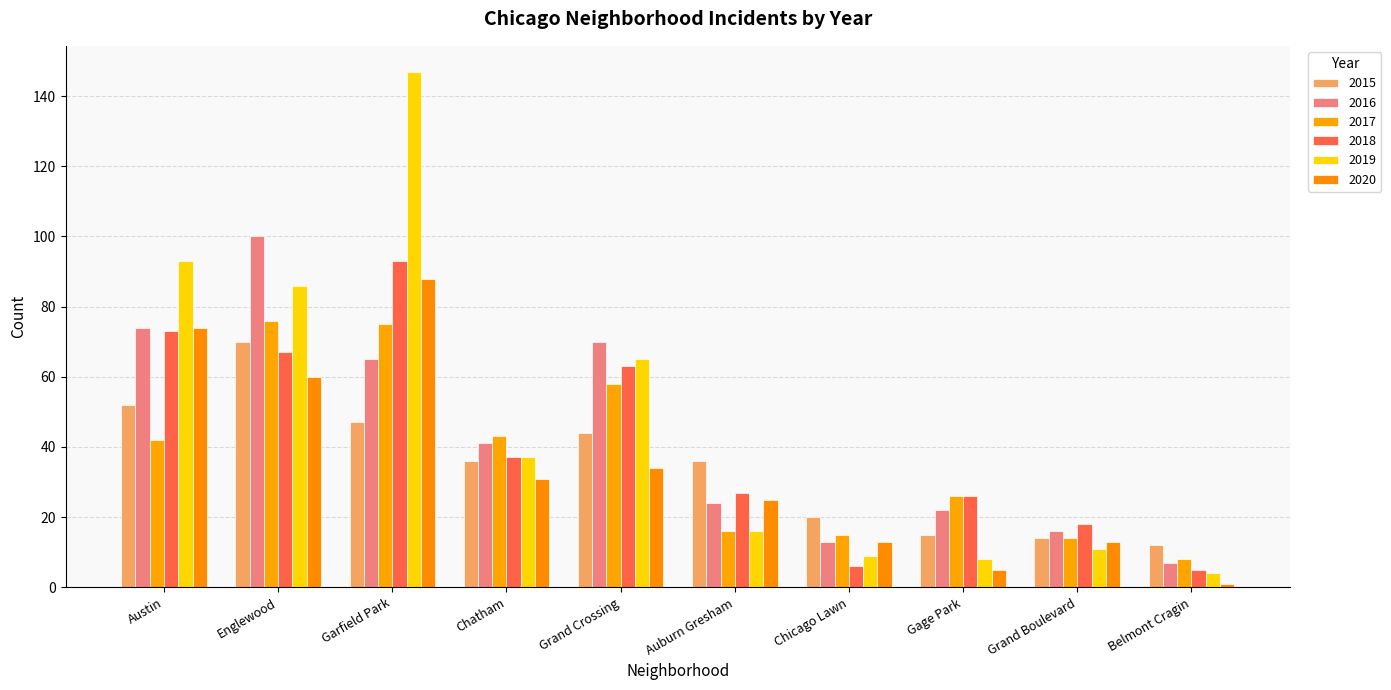

Reading left to right, extract all data points from this chart.

2015: 52	70	47	36	44	36	20	15	14	12
2016: 74	100	65	41	70	24	13	22	16	7
2017: 42	76	75	43	58	16	15	26	14	8
2018: 73	67	93	37	63	27	6	26	18	5
2019: 93	86	147	37	65	16	9	8	11	4
2020: 74	60	88	31	34	25	13	5	13	1